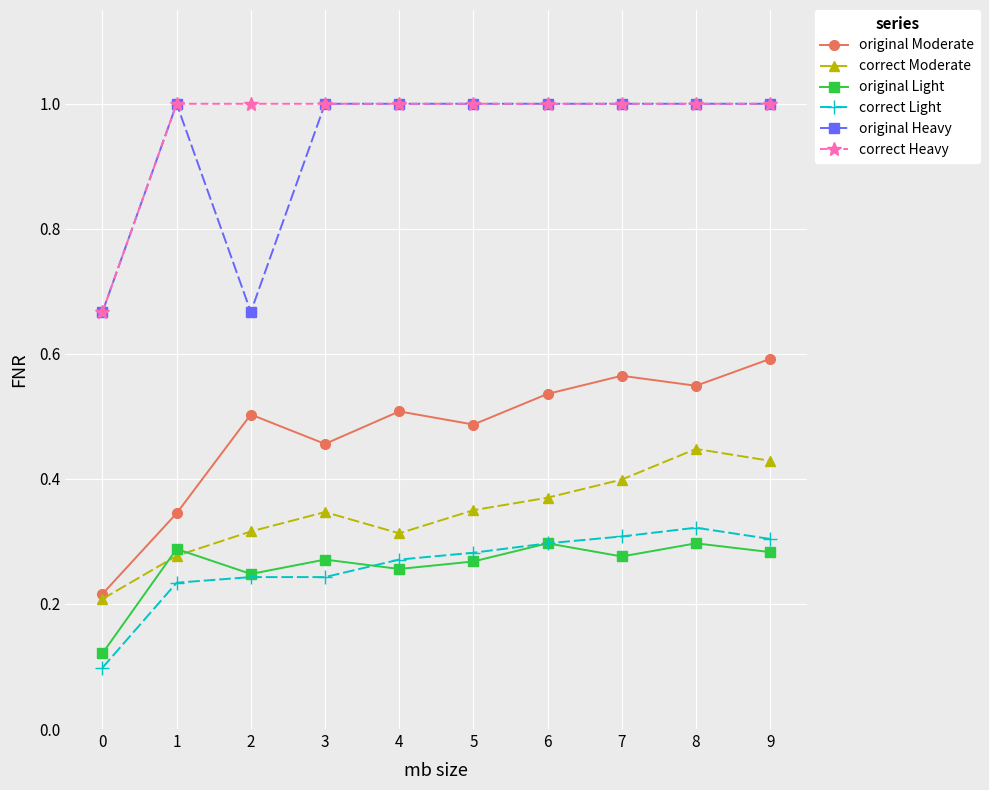

How many correct Heavy values are between 1 and 2?

9